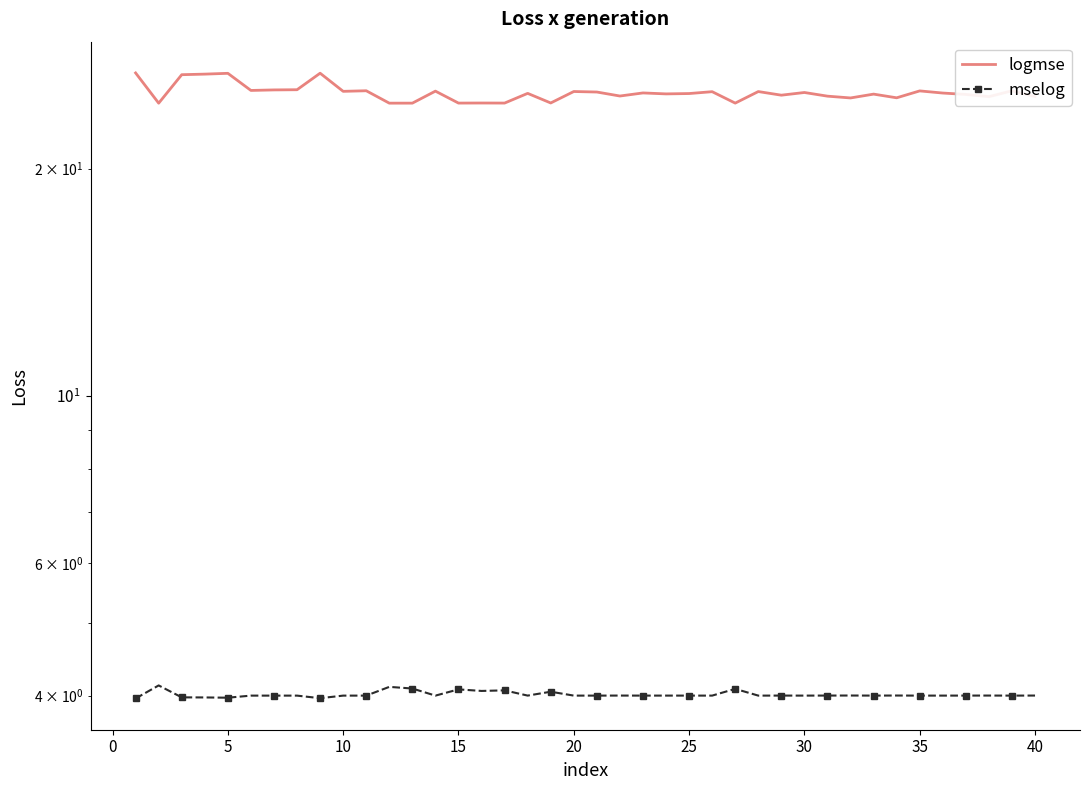

True or false: logmse has more than 0 points higher than both neighbors.

True